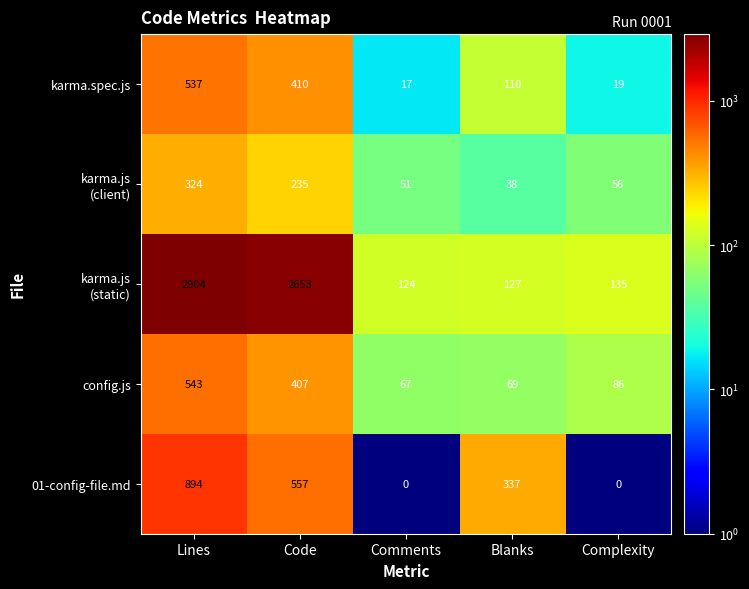

Rank the categories by config.js value from lowest to highest.

Comments, Blanks, Complexity, Code, Lines